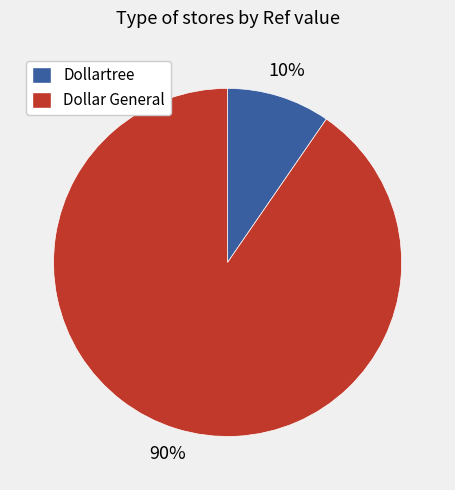

What is the largest slice in the pie chart?

Dollar General